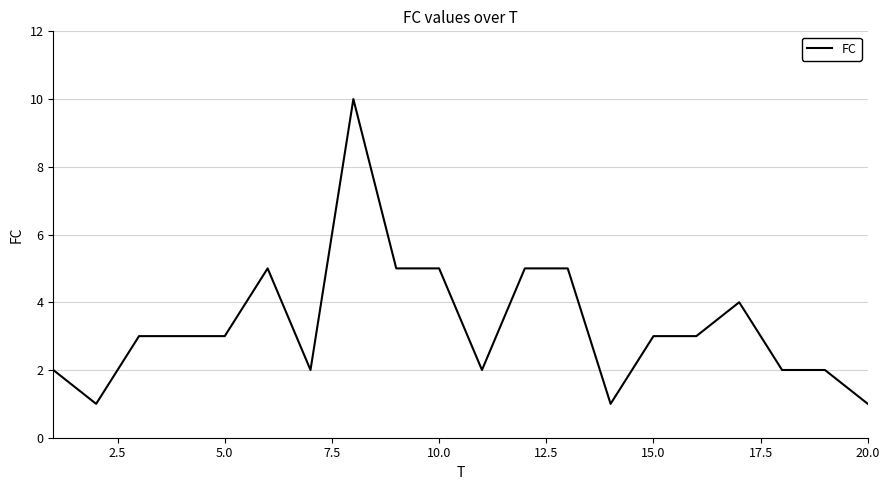

What is the greatest value displayed?

10